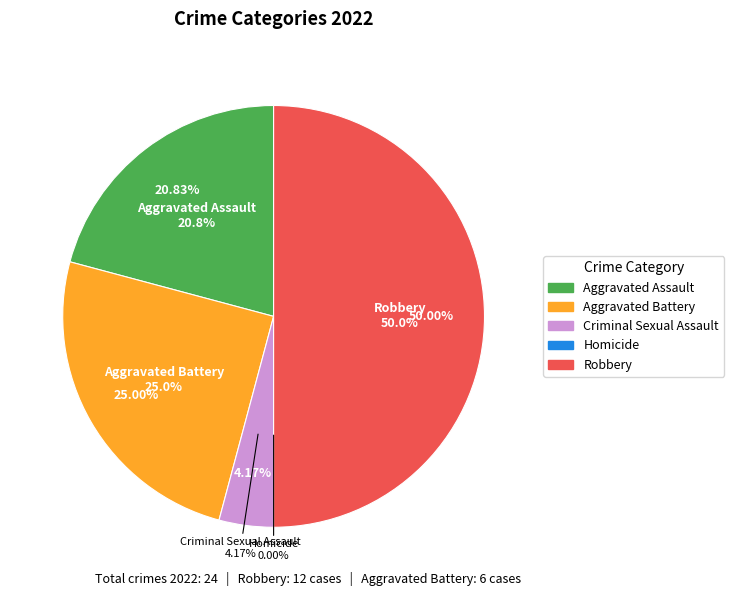

Count the number of slices in the pie.

5